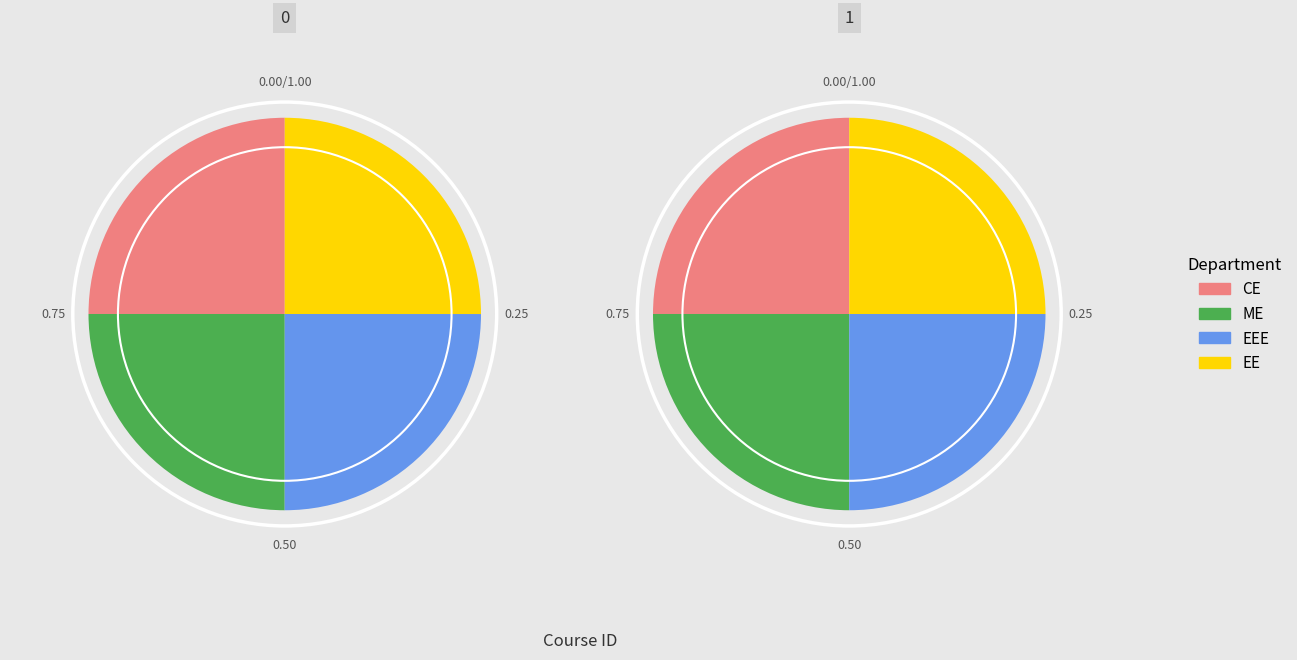

What is the ratio of the value at 4 to the value at 1?

1.0